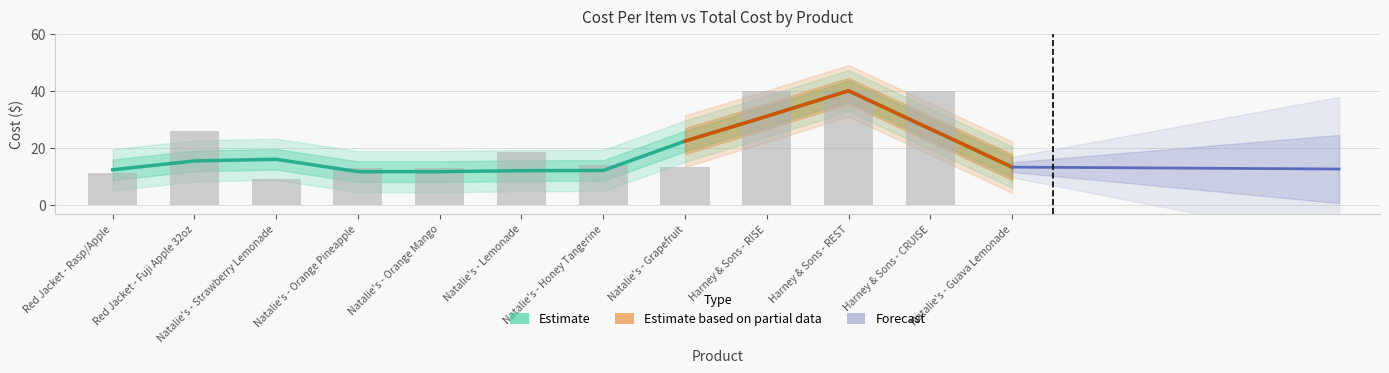

Are the bars horizontal?

No